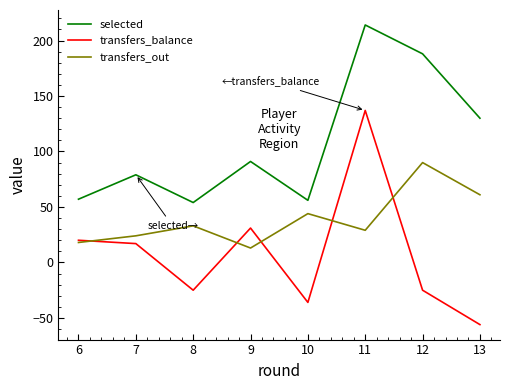

At which label does transfers_balance reach its peak?

11